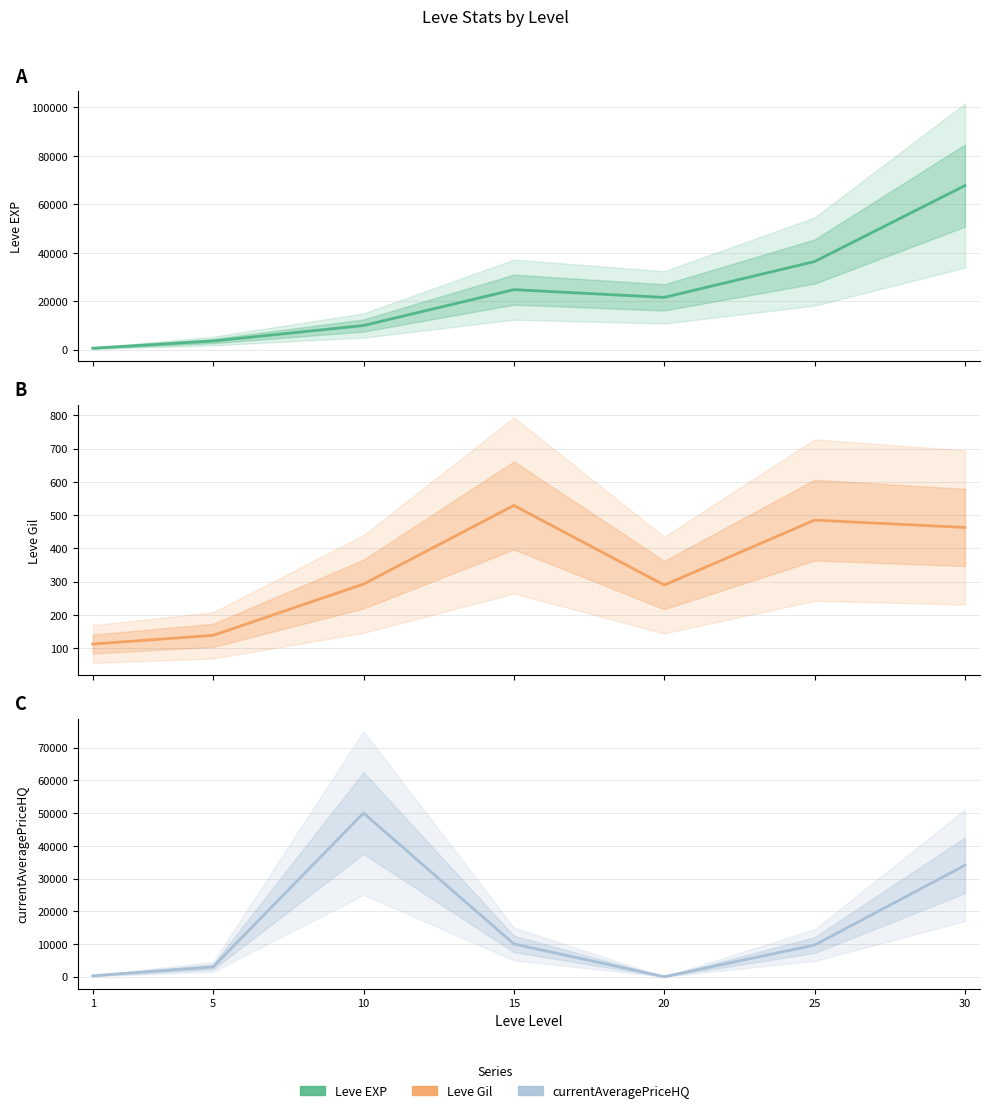

Which has a higher value, 25 or 15?

25